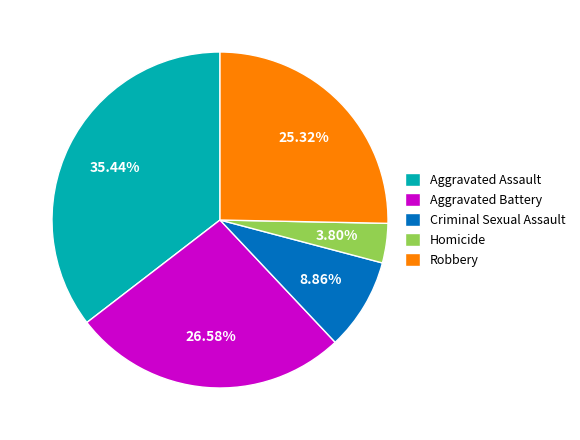

What is the ratio of the value at Homicide to the value at Criminal Sexual Assault?

0.4